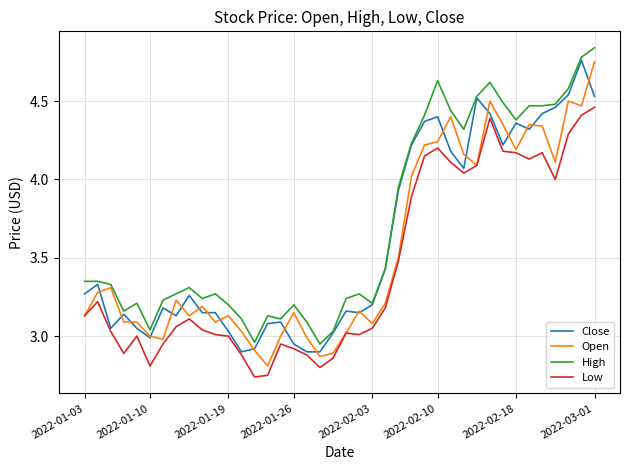

Which series has the largest total across all categories?

High